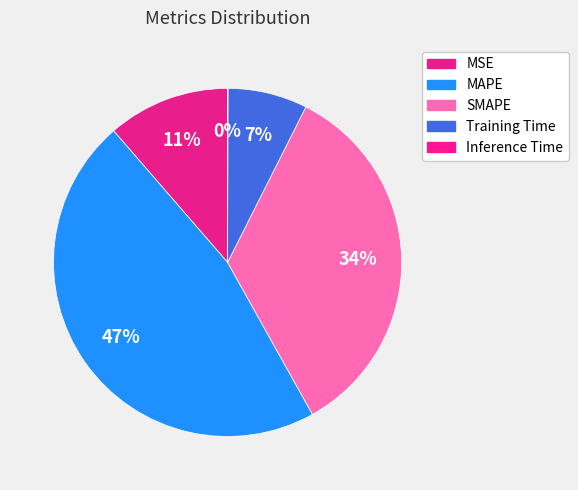

Which slice is the smallest?

Inference Time